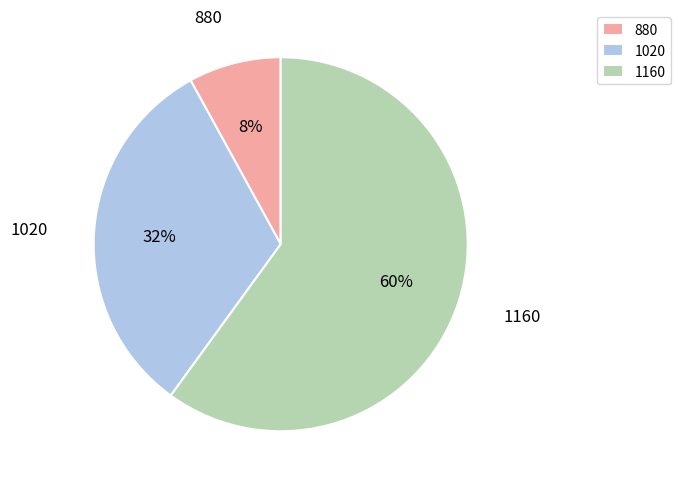

Rank the categories by value from highest to lowest.

1160, 1020, 880